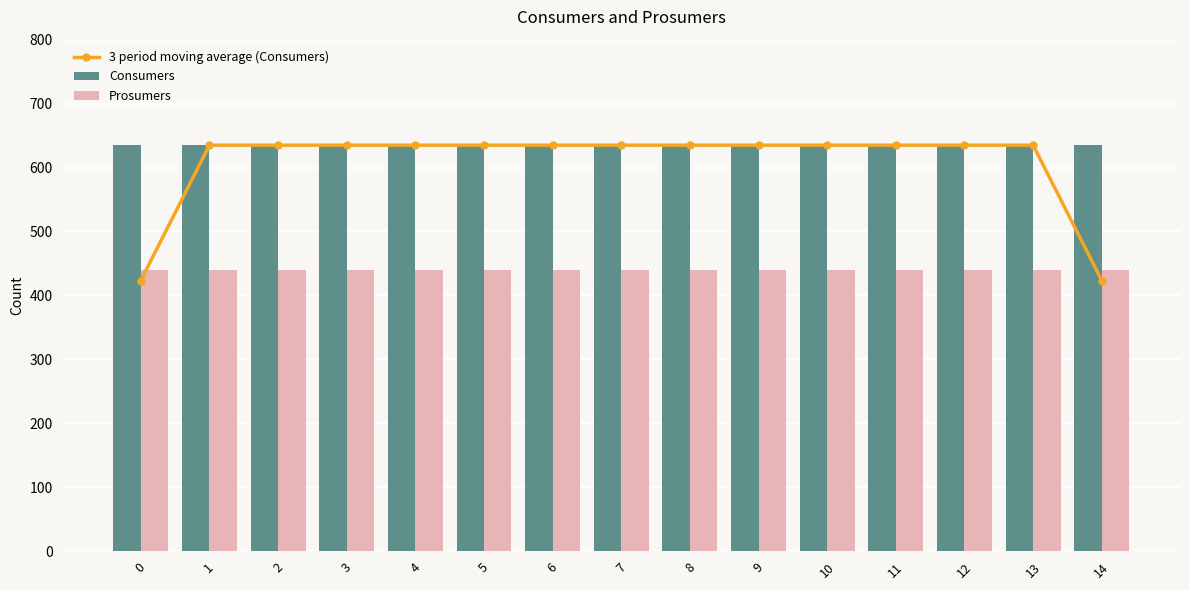

True or false: 3 period moving average (Consumers) has a value of 961.8 at 2.

False